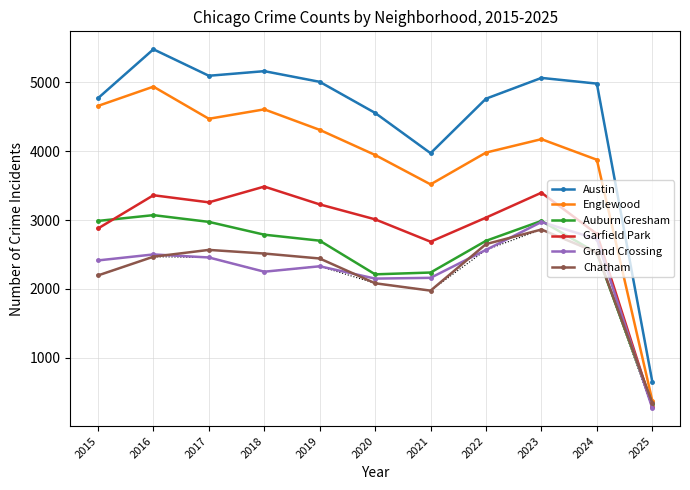

True or false: Grand Crossing and Englewood cross at least once.

False